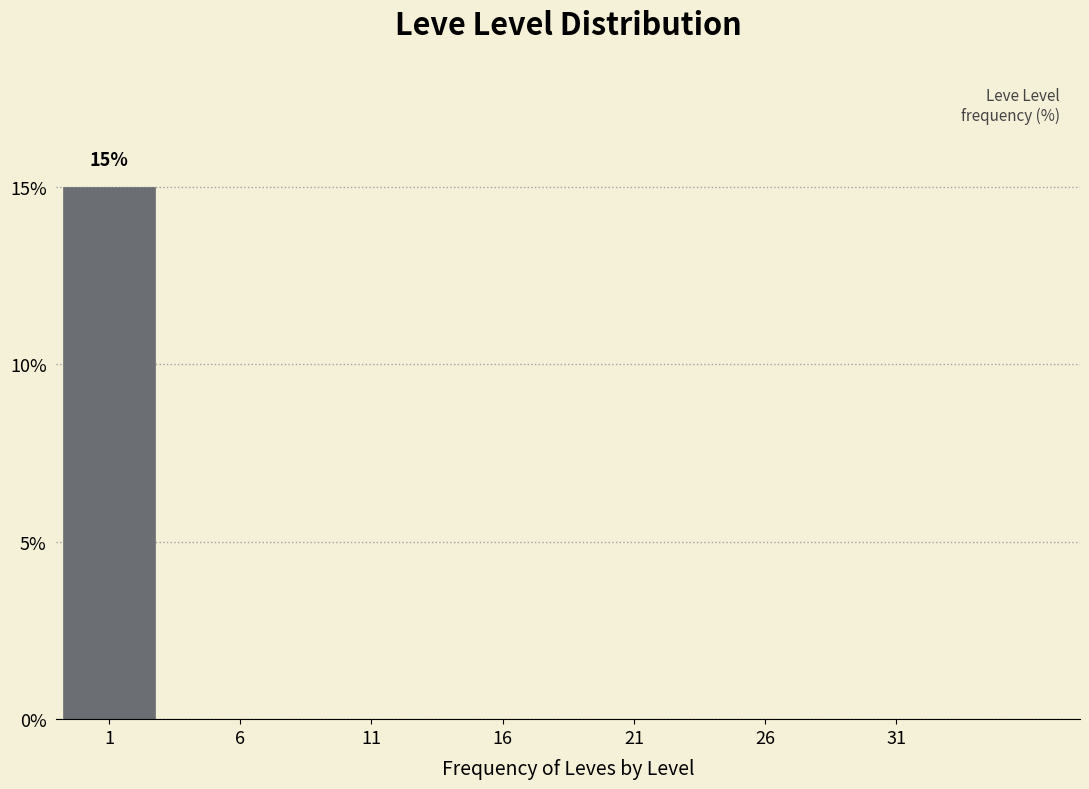

Reading right to left, transcribe all the data shown in this chart.

31=0	26=0	21=0	16=0	11=0	6=0	1=15